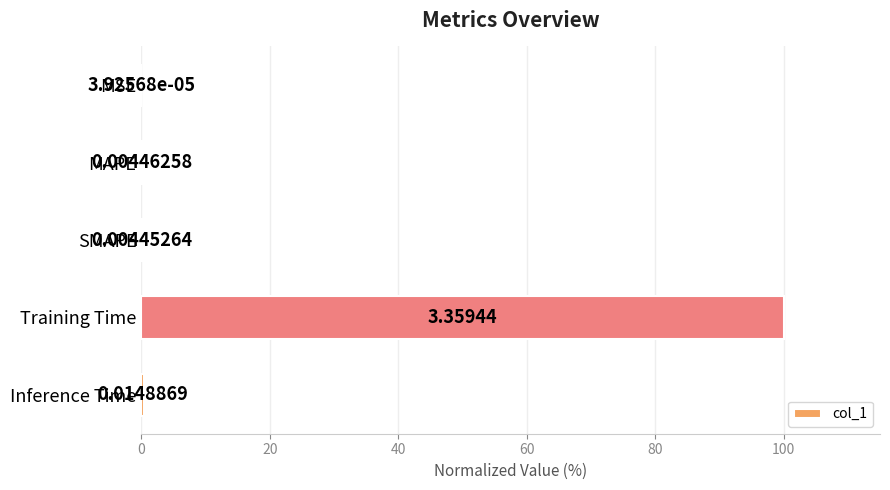

Between MAPE and Inference Time, which is larger?

Inference Time